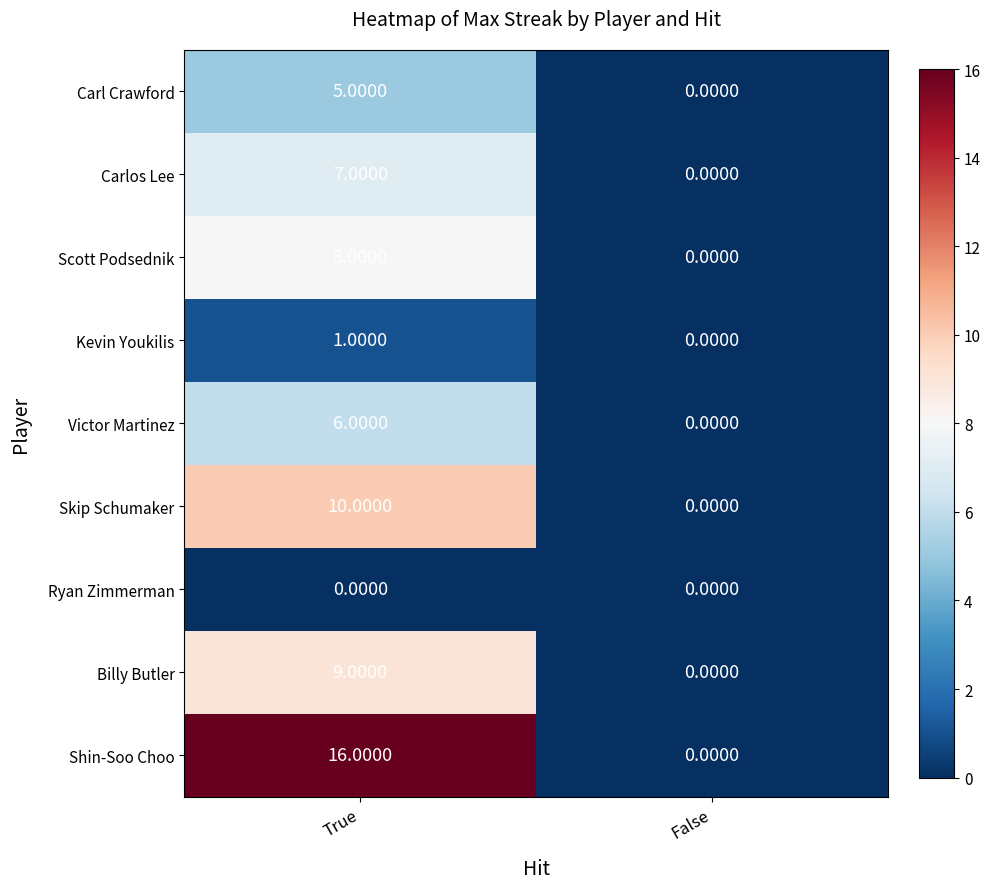

Rank the series by their maximum value, from lowest to highest.

Ryan Zimmerman, Kevin Youkilis, Carl Crawford, Victor Martinez, Carlos Lee, Scott Podsednik, Billy Butler, Skip Schumaker, Shin-Soo Choo